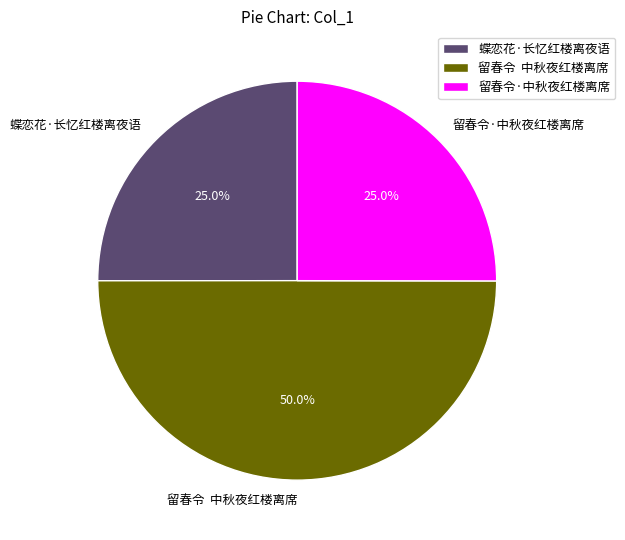

To the nearest percent, what is the average slice percentage?

33%